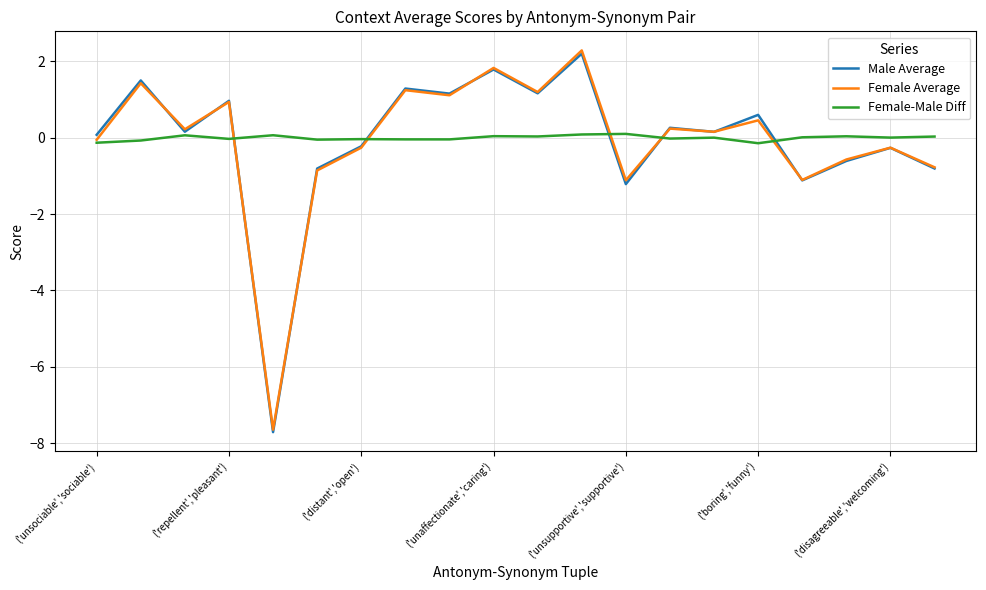

What is the maximum value shown in the chart?

2.3